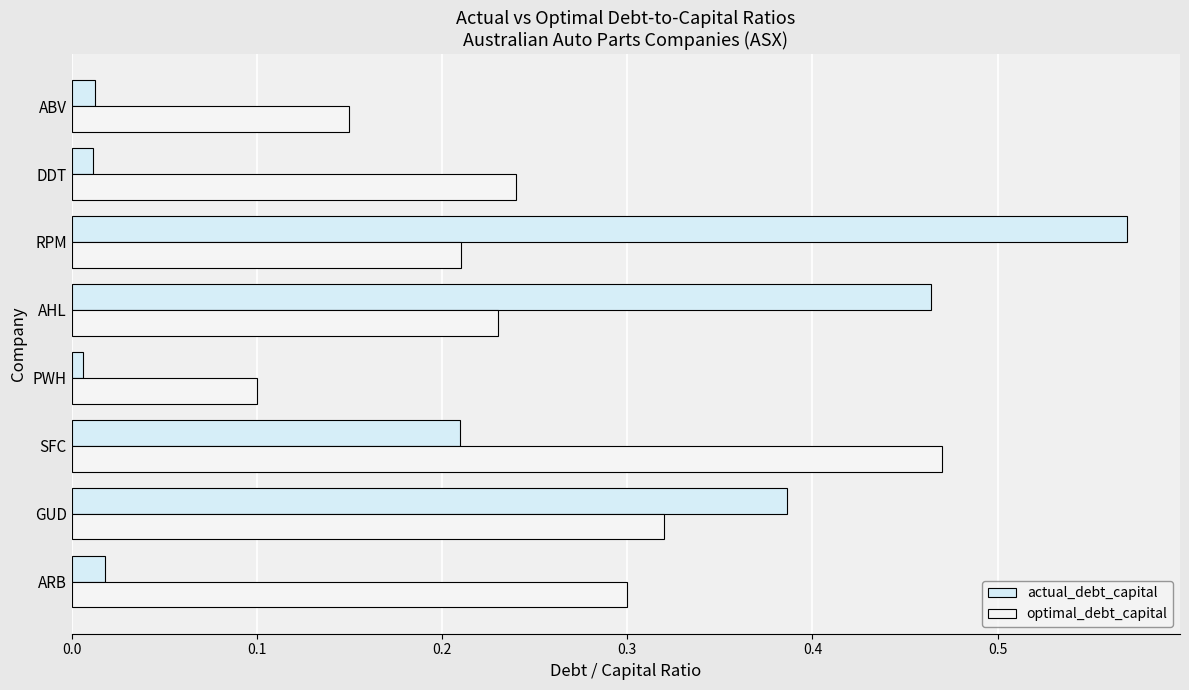

At which category is the sum across all series the highest?

RPM